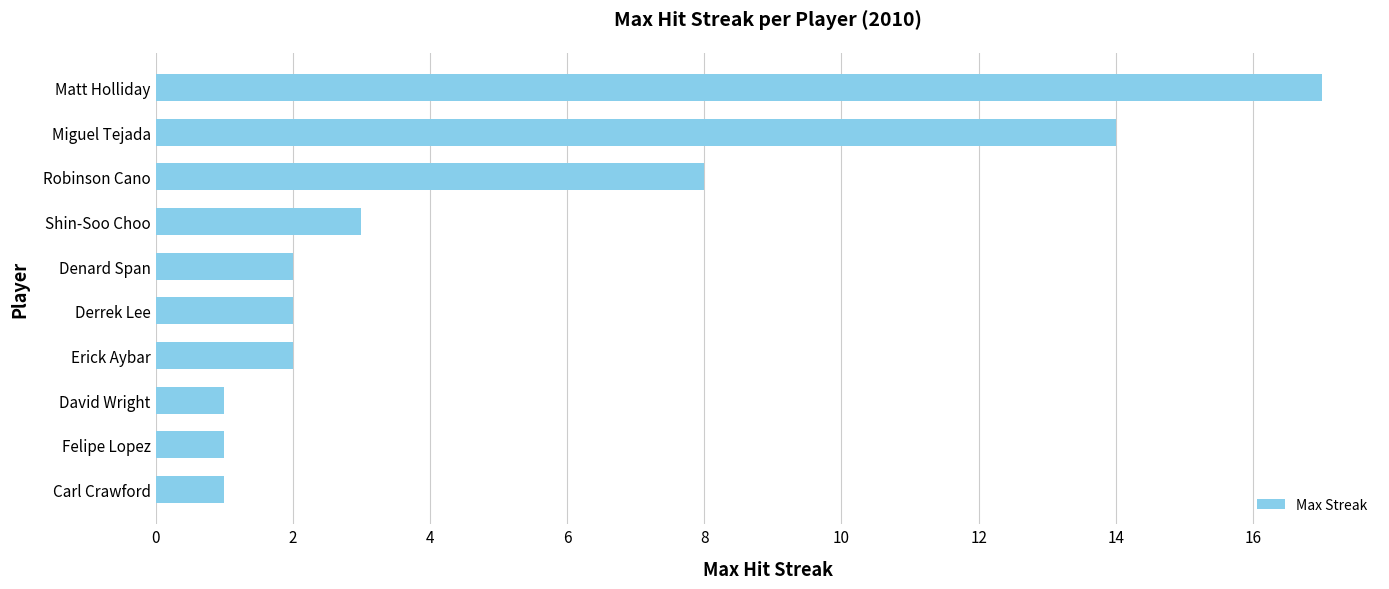

What is the difference between the second highest and second lowest values?

13